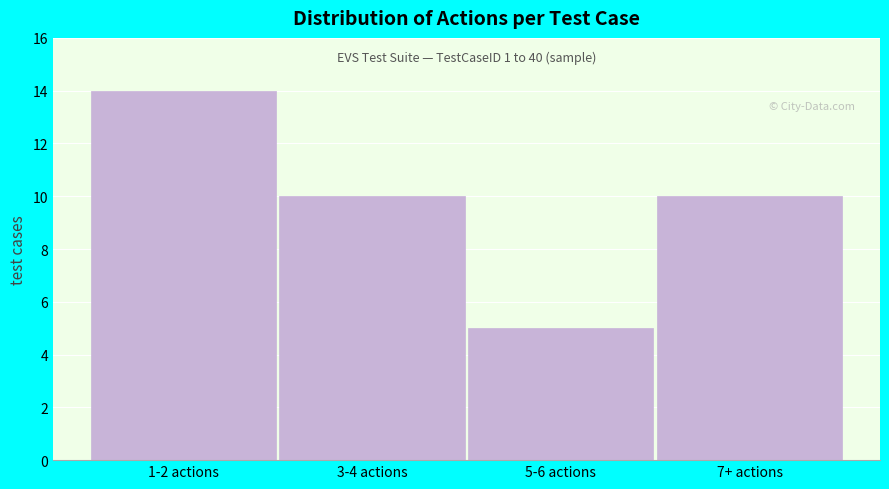

Reading left to right, transcribe all the data shown in this chart.

14	10	5	10